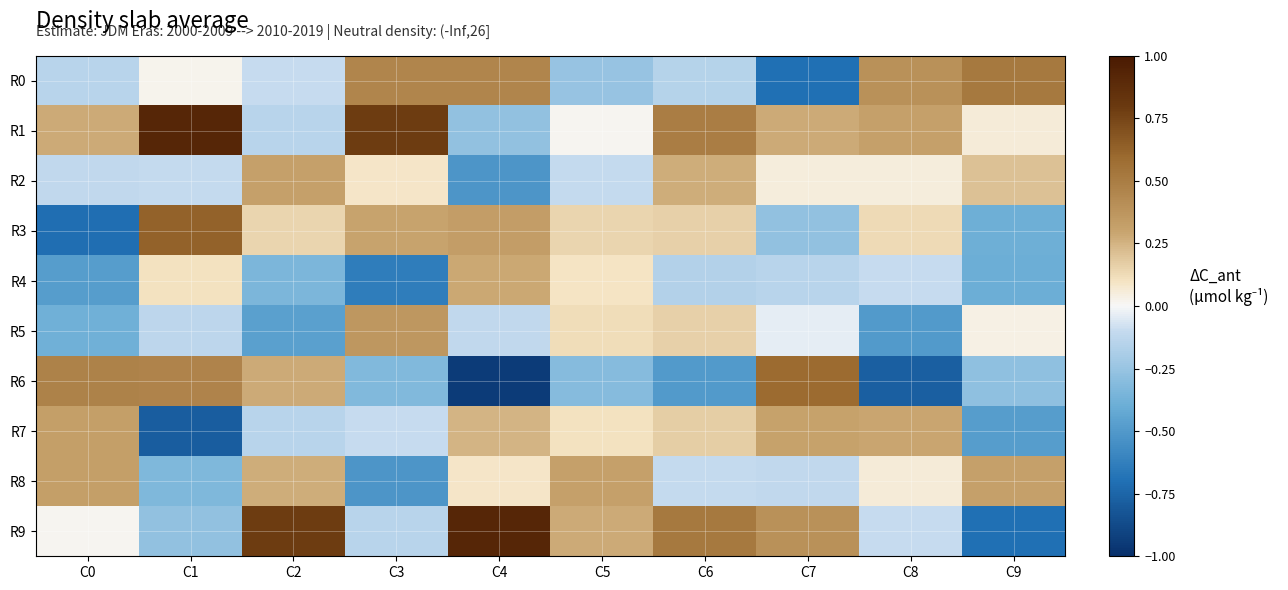

Which series has the largest total across all categories?

R1